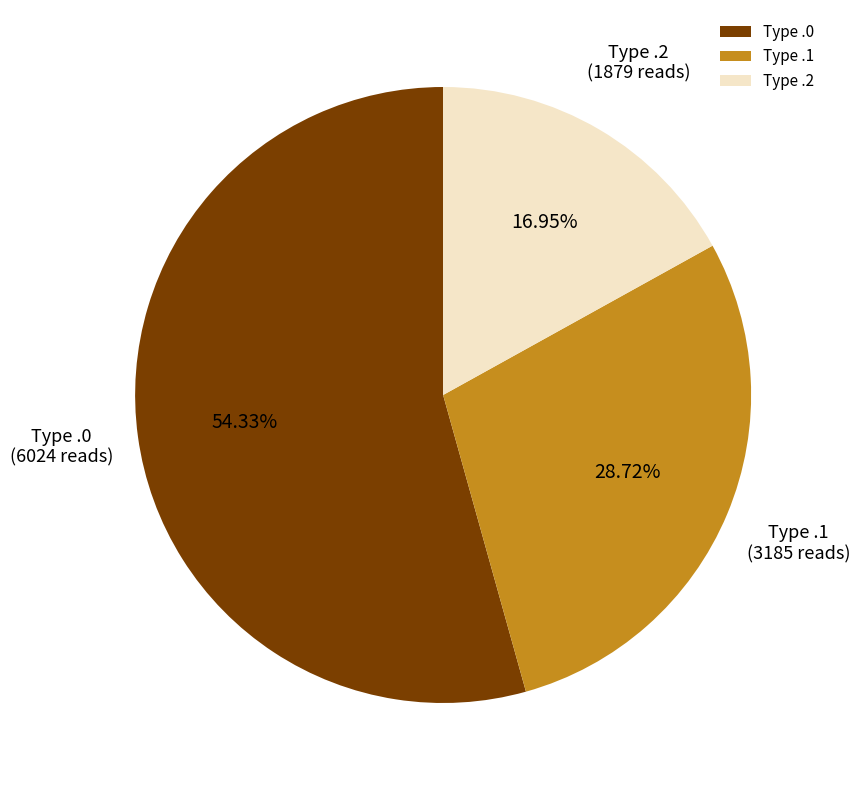

Which category accounts for the majority?

Type .0